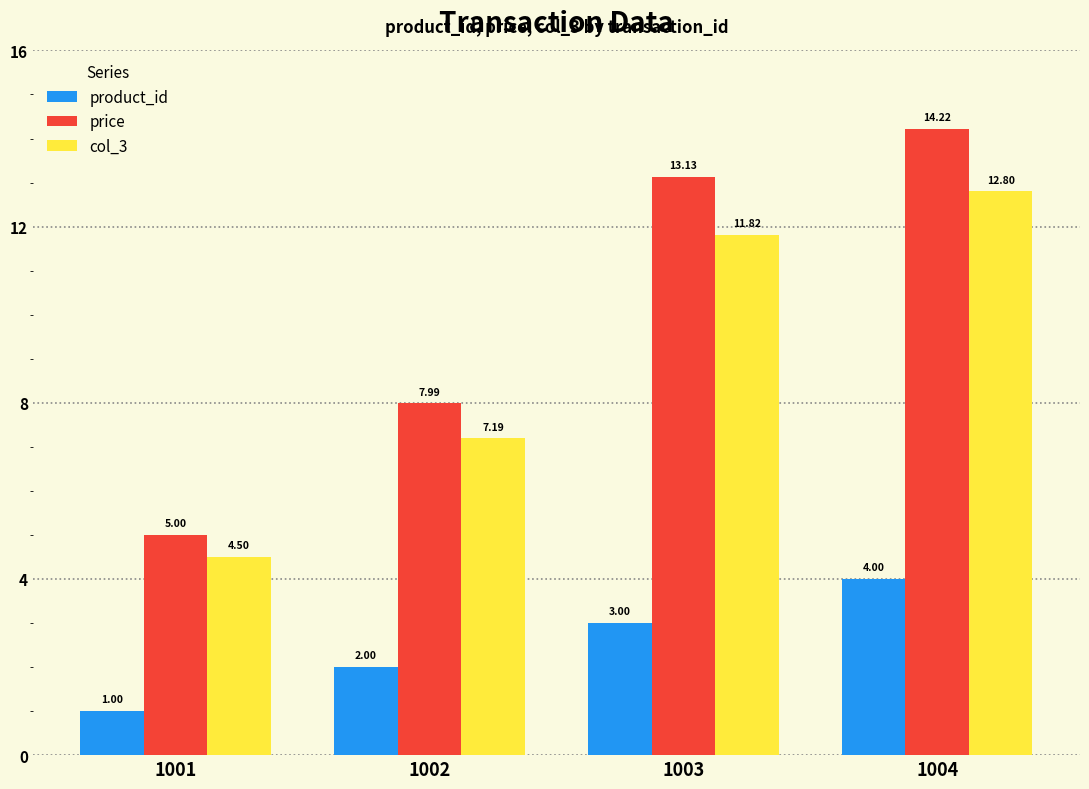

At which label does col_3 first exceed 11?

1003